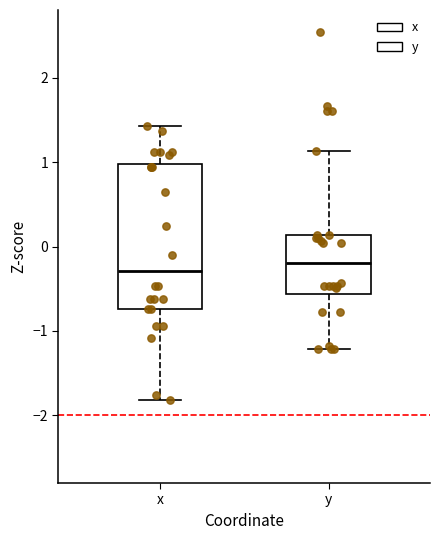

Reading left to right, read every box against the y-axis: the position of its median line, the range the box covers, and the ends of its whiskers. The values are not printed on the chart, so give them approximately, as read against the axis.

x: median -0.3, box -0.7 to 1.0, whiskers -1.8 to 1.4
y: median -0.2, box -0.6 to 0.1, whiskers -1.2 to 1.1